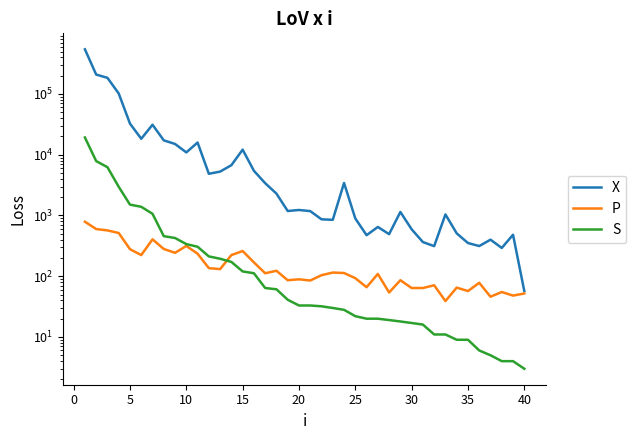

The value of P at 20 is 147. True or false?

False